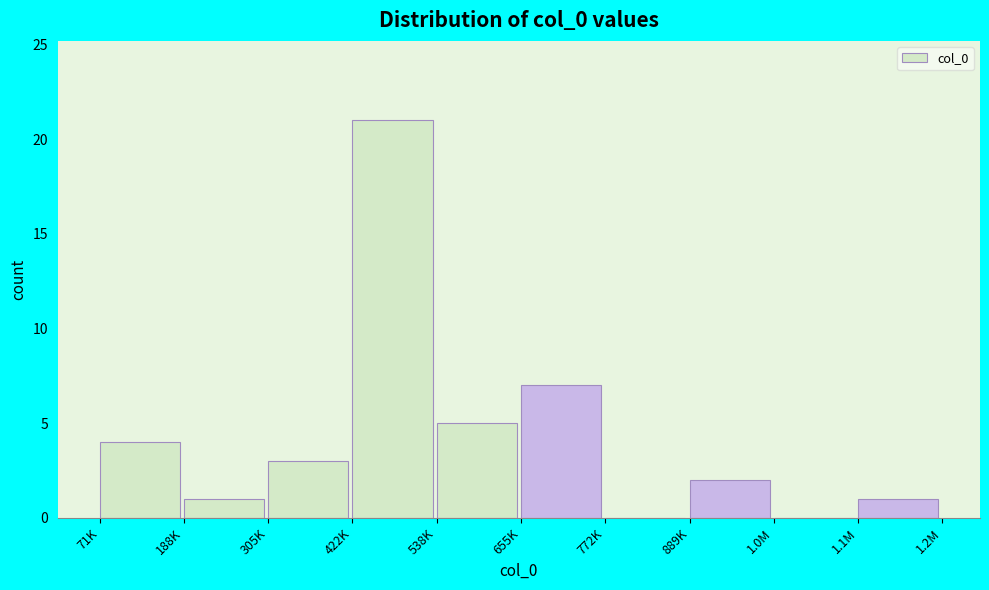

Reading left to right, what are all the values shown in this chart?

71K=4	188K=1	305K=3	422K=21	538K=5	655K=7	772K=0	889K=2	1.0M=0	1.1M=1